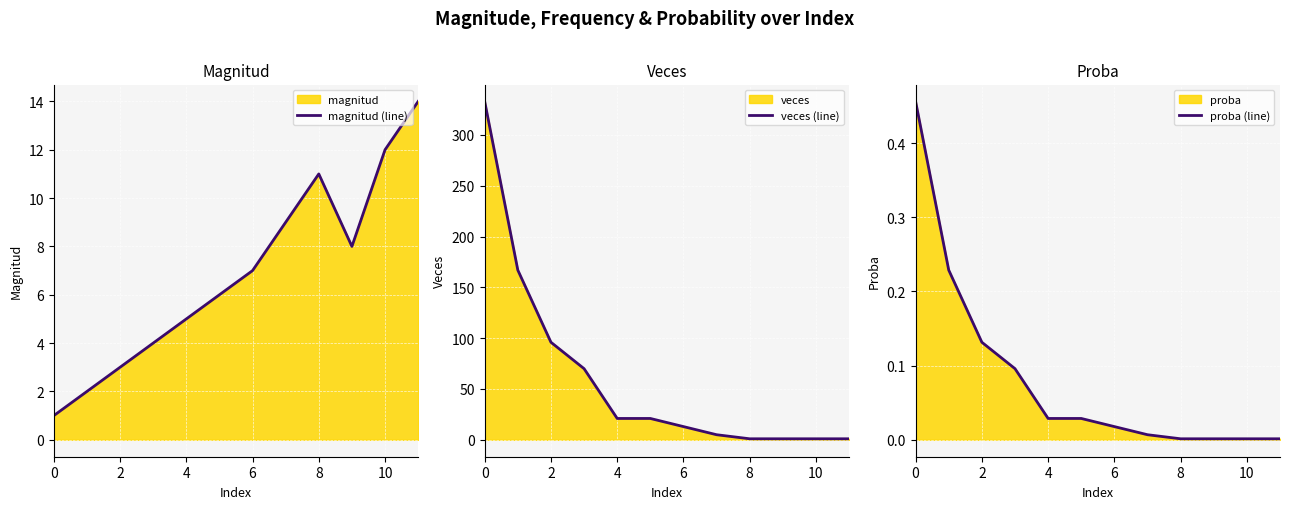

At how many categories does at least one series exceed 303?

1